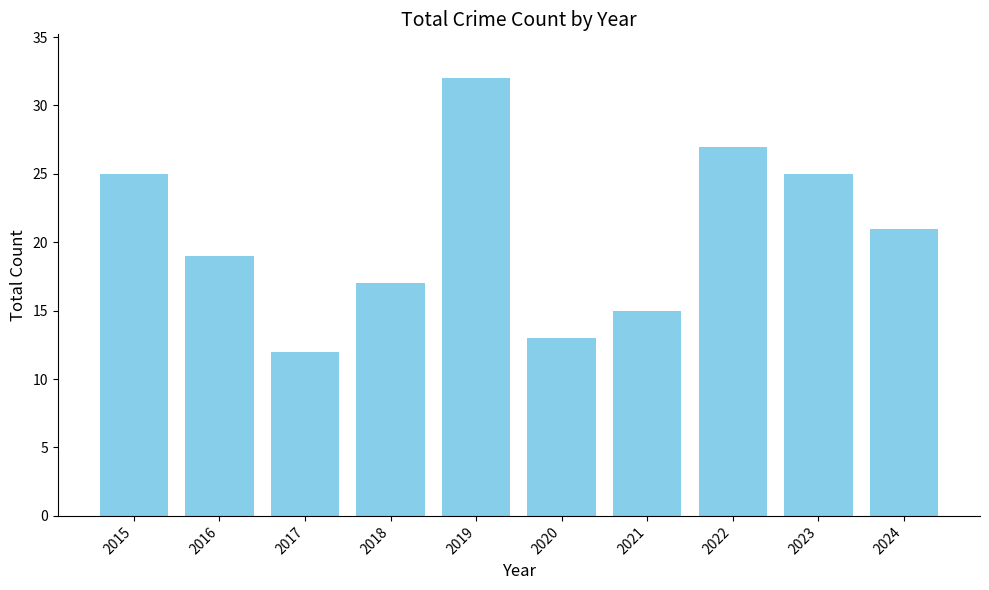

How many data points does each series have?

10